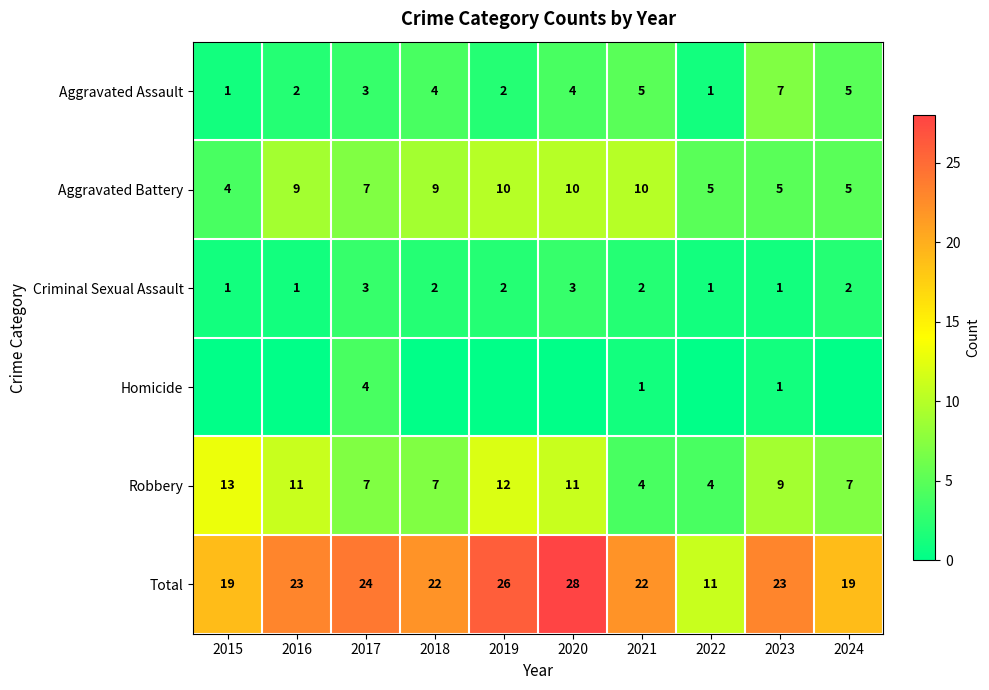

How many data points in Criminal Sexual Assault are less than 2?

4